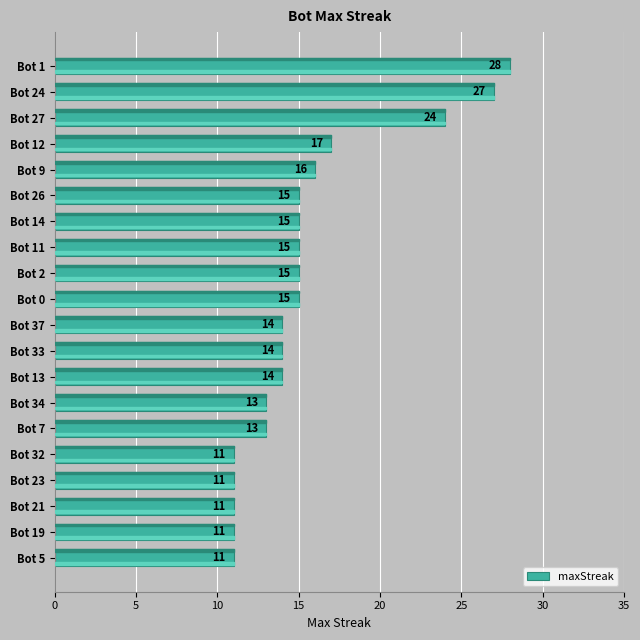

What is the greatest value displayed?

28